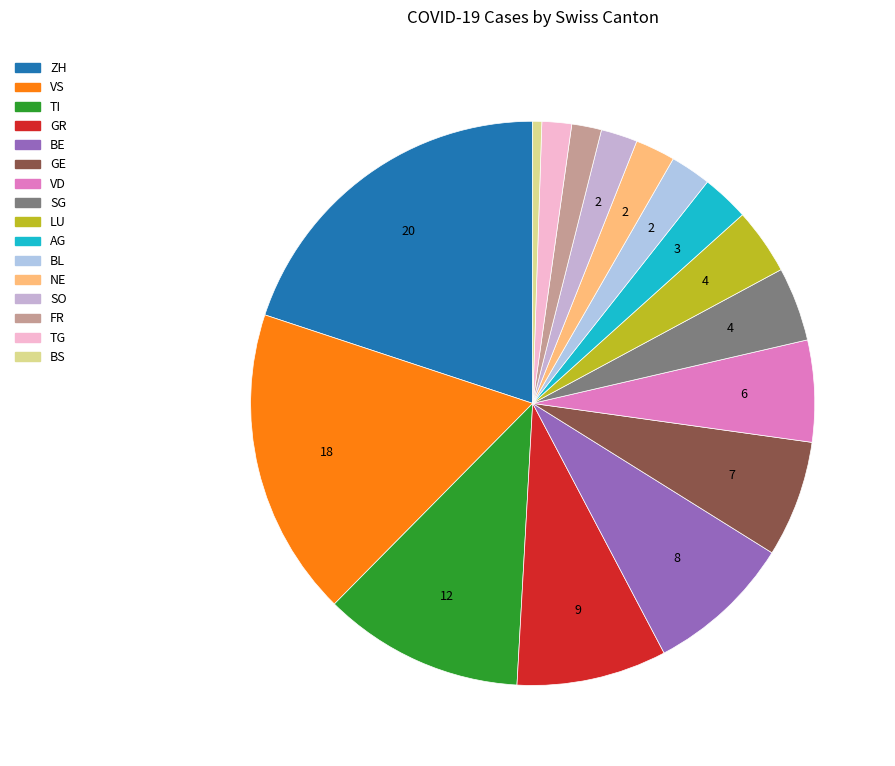

How many slices are in this pie chart?

16